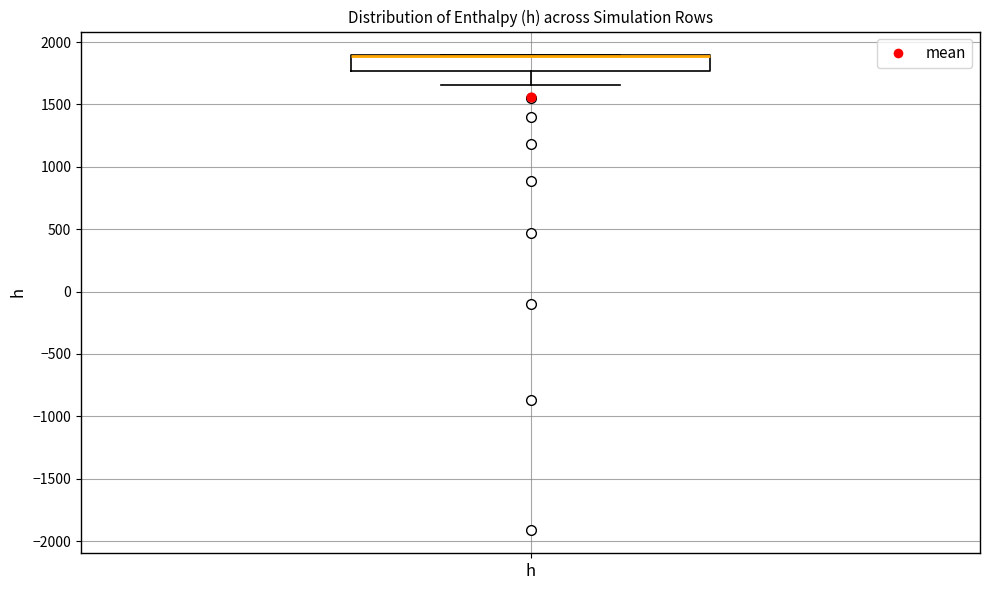

Read this box plot against the y-axis: the position of the median line, the range covered by the box, and the ends of both whiskers. The values are not printed on the chart, so give them approximately, as read against the axis.

median 1900 (drawn on the box's upper edge), box 1750 to 1900, whiskers 1650 to 1900